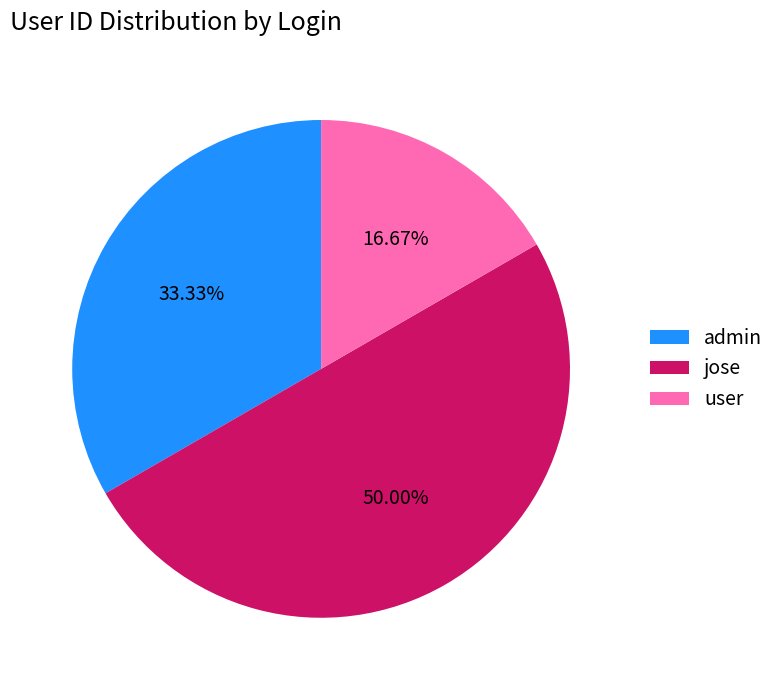

Which has a higher value, user or admin?

admin